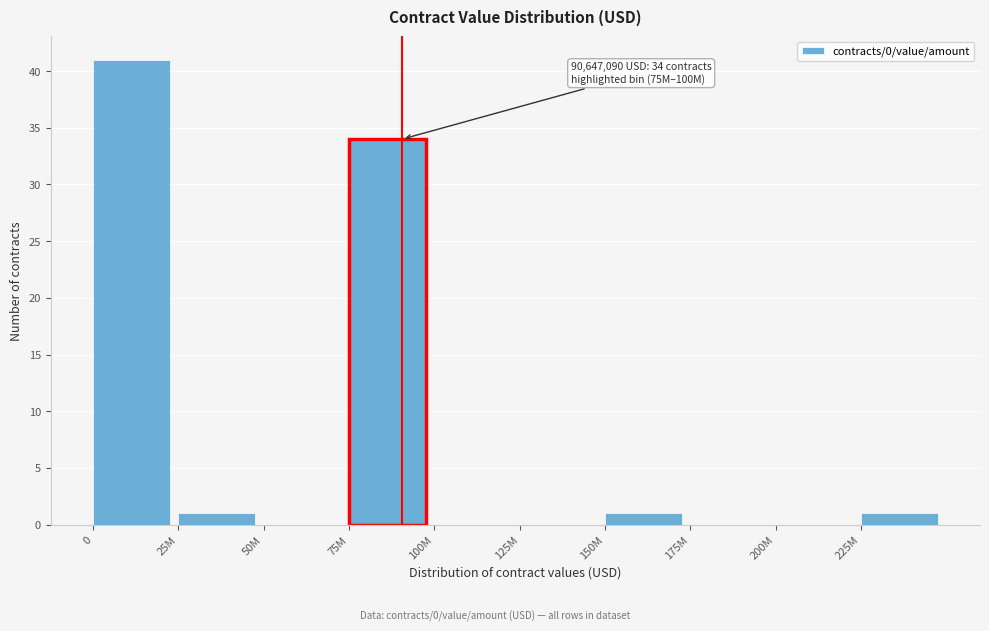

Reading left to right, what are all the values shown in this chart?

0=41	25M=1	50M=0	75M=34	100M=0	125M=0	150M=1	175M=0	200M=0	225M=1